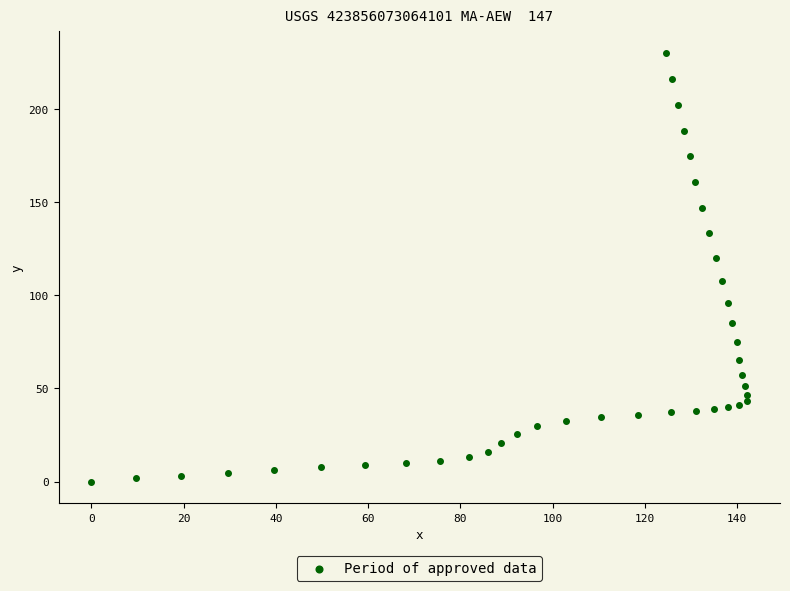

What is the range of X values (max minus min)?

142.2